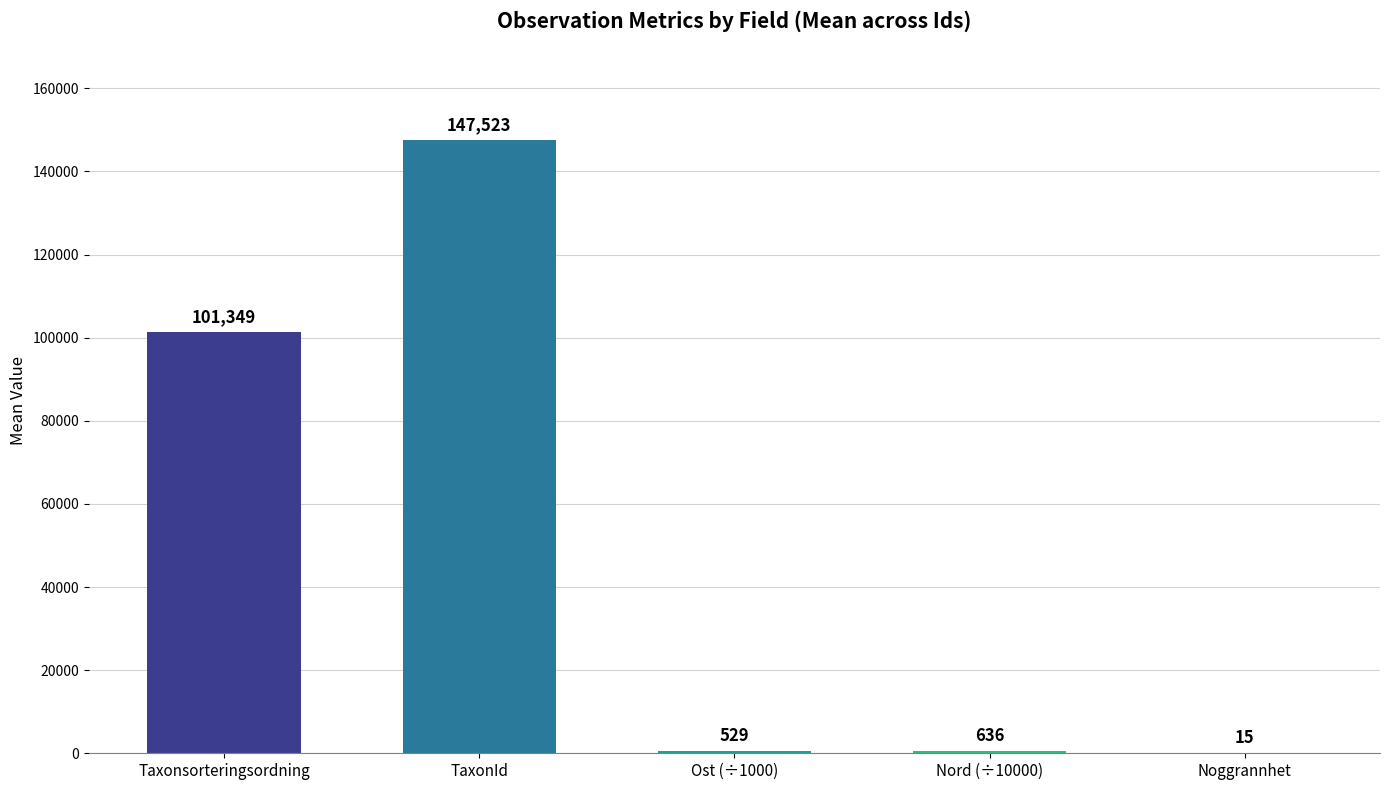

True or false: the data shows 92096.4 at TaxonId.

False